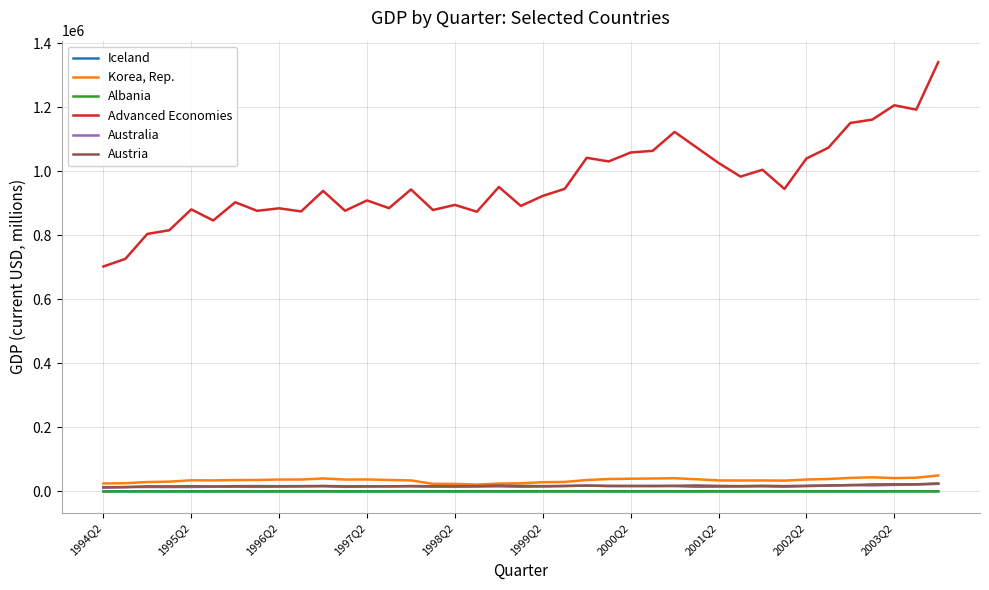

What is the greatest value displayed?

1340667.0